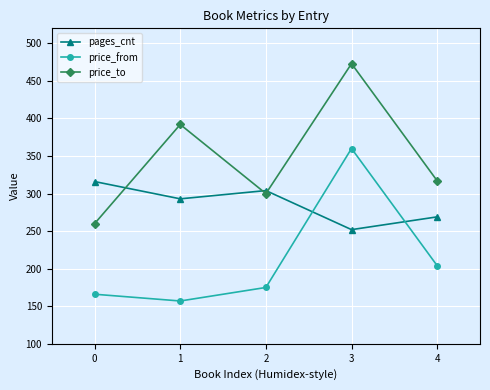

How many values in the price_from series are below 175?

2